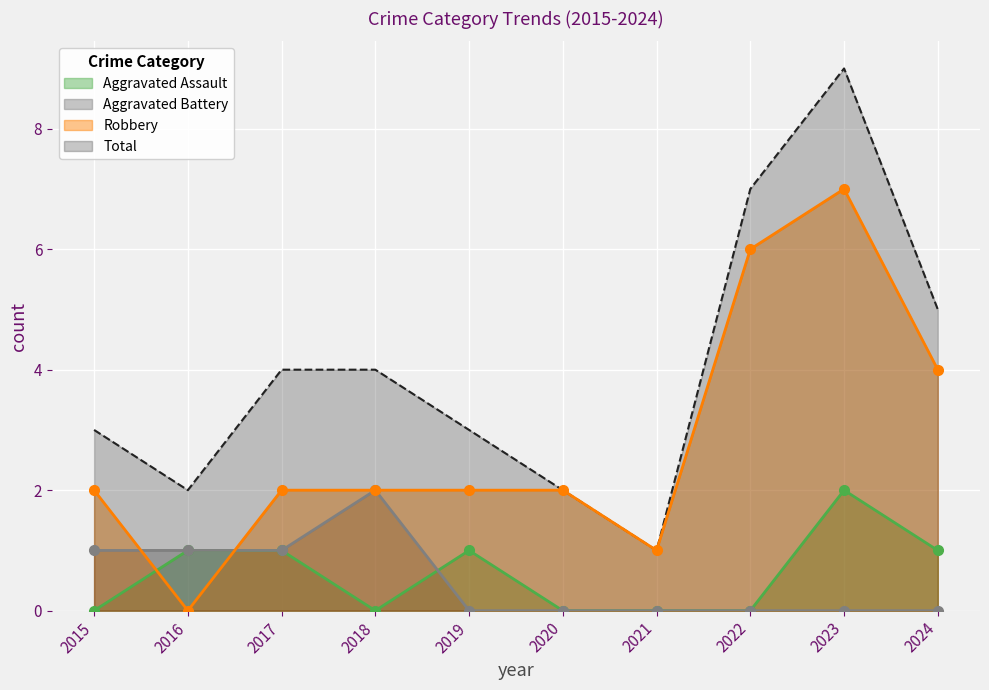

What are all the series names shown in the legend?

Aggravated Assault, Aggravated Battery, Robbery, Total